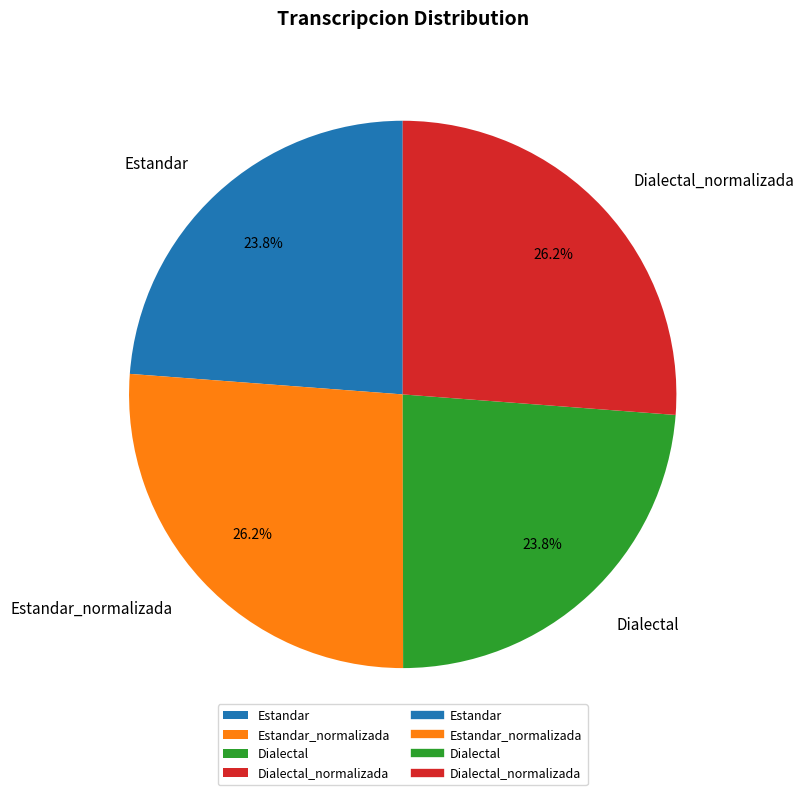

Which has a higher value, Estandar or Estandar_normalizada?

Estandar_normalizada